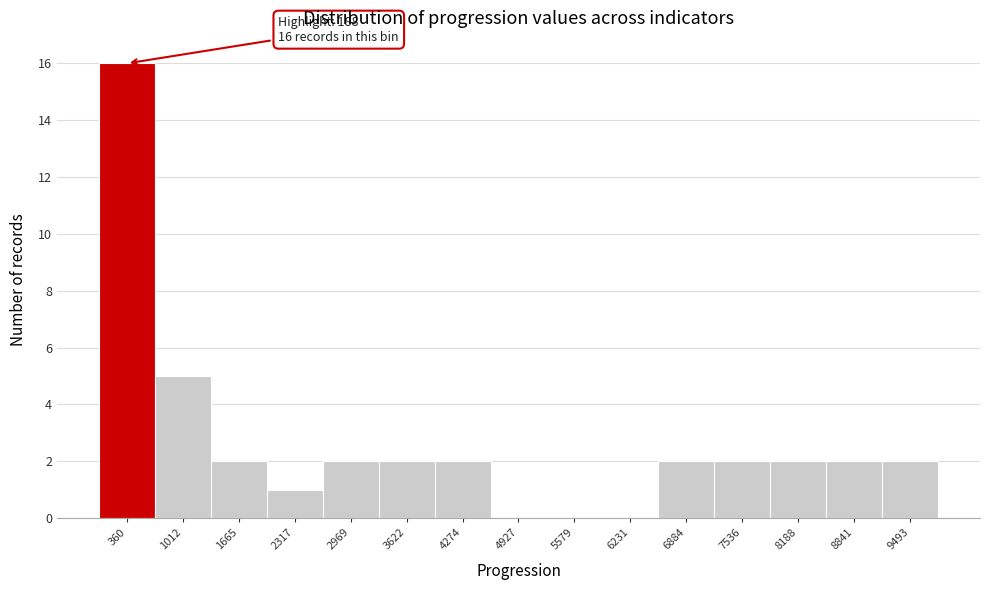

Which range on the x-axis has the tallest bar?

0 to 700